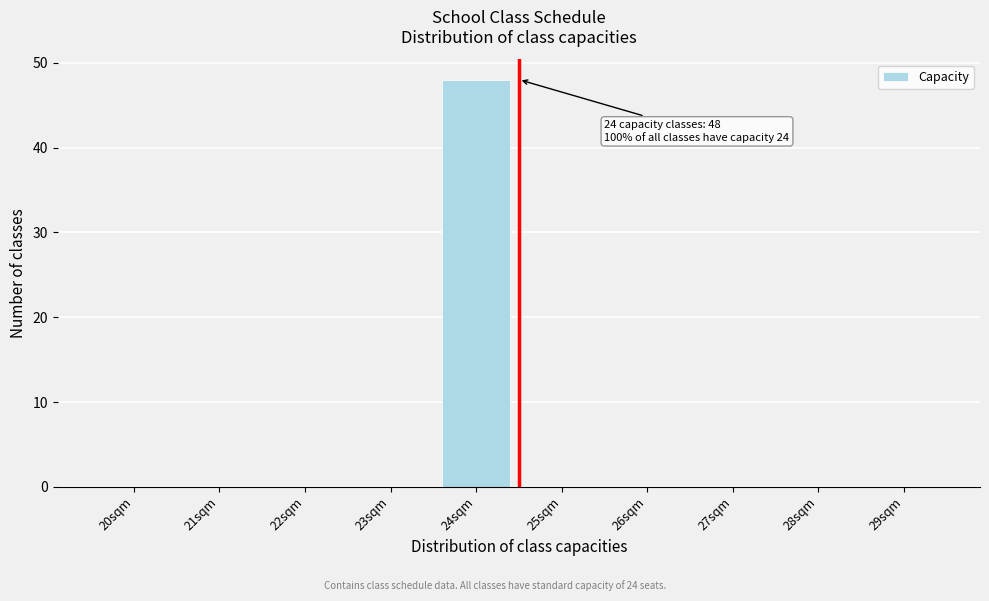

Reading left to right, transcribe all the data shown in this chart.

20sqm=0	21sqm=0	22sqm=0	23sqm=0	24sqm=48	25sqm=0	26sqm=0	27sqm=0	28sqm=0	29sqm=0